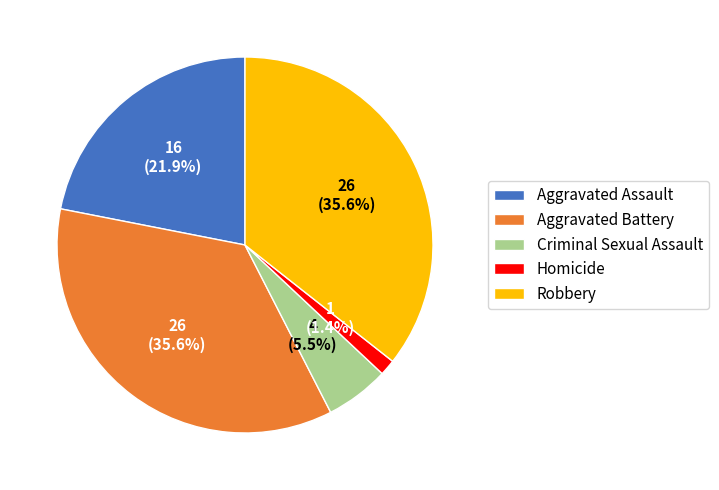

What portion of the pie excludes Homicide?

98.6%